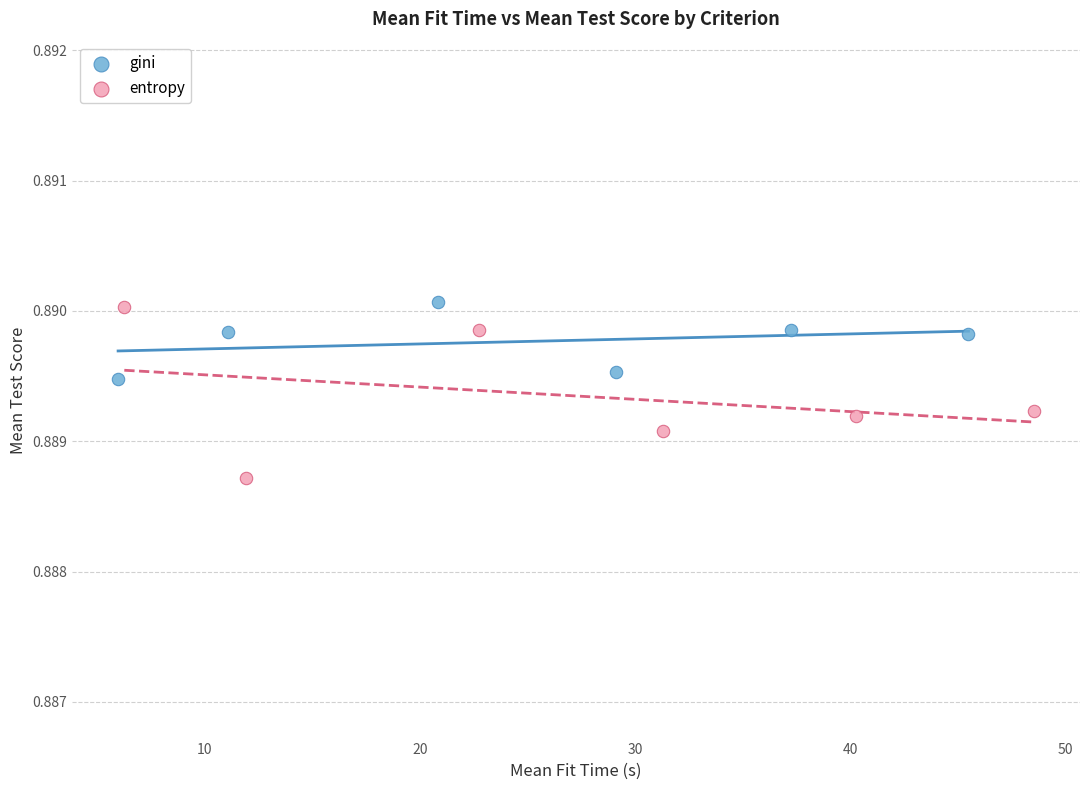

Which series reaches the minimum Y coordinate?

entropy